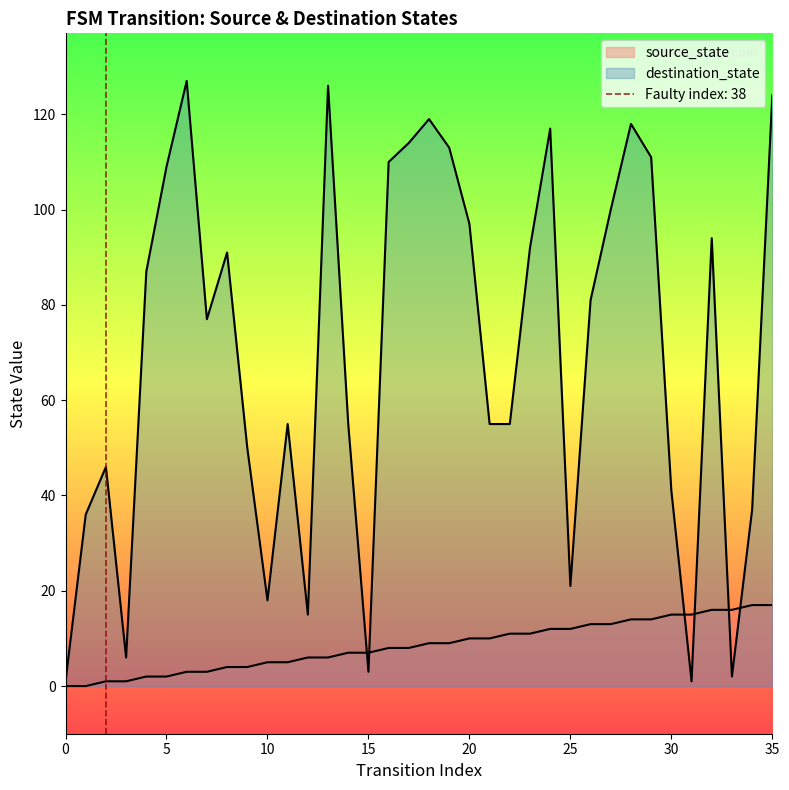

List the labels in order of destination_state value, largest first.

6, 13, 35, 18, 28, 24, 17, 19, 29, 16, 5, 27, 20, 32, 23, 8, 4, 26, 7, 11, 14, 21, 22, 9, 2, 30, 34, 1, 25, 10, 12, 3, 15, 33, 0, 31